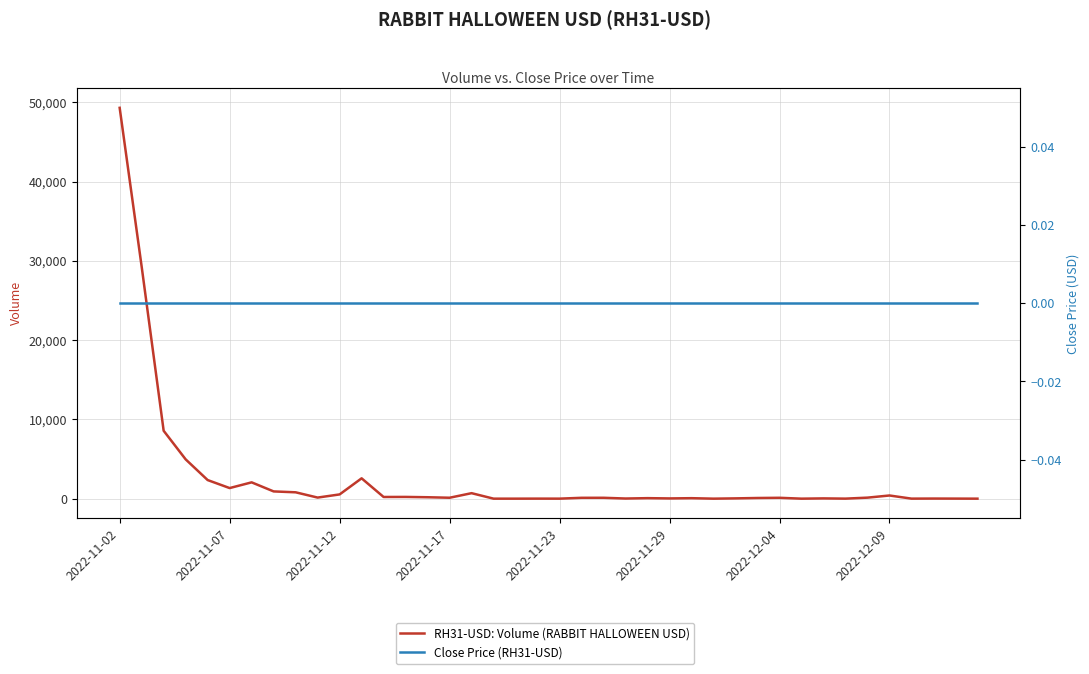

What position from the left is 13?

14